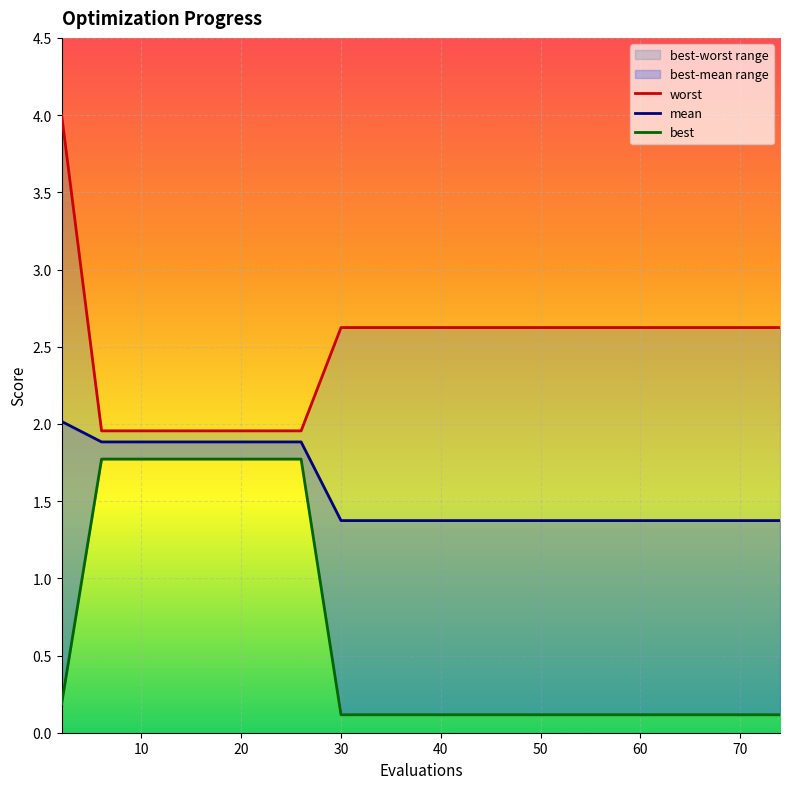

Is the value of worst at 50 greater than the value of best at 9?

Yes